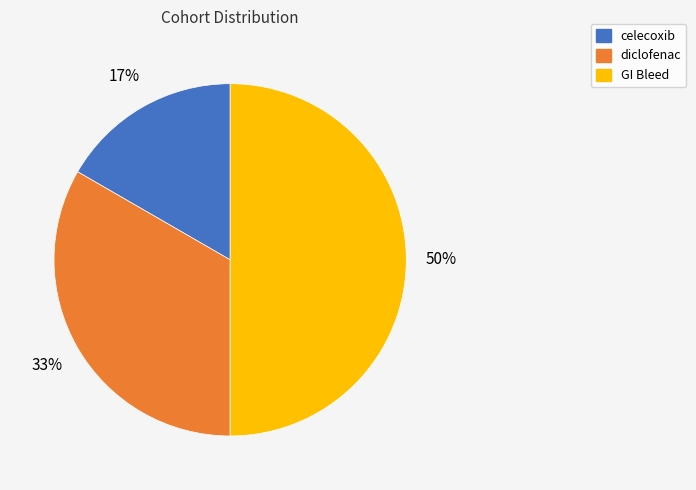

Do GI Bleed and celecoxib together represent more than half of the pie?

Yes